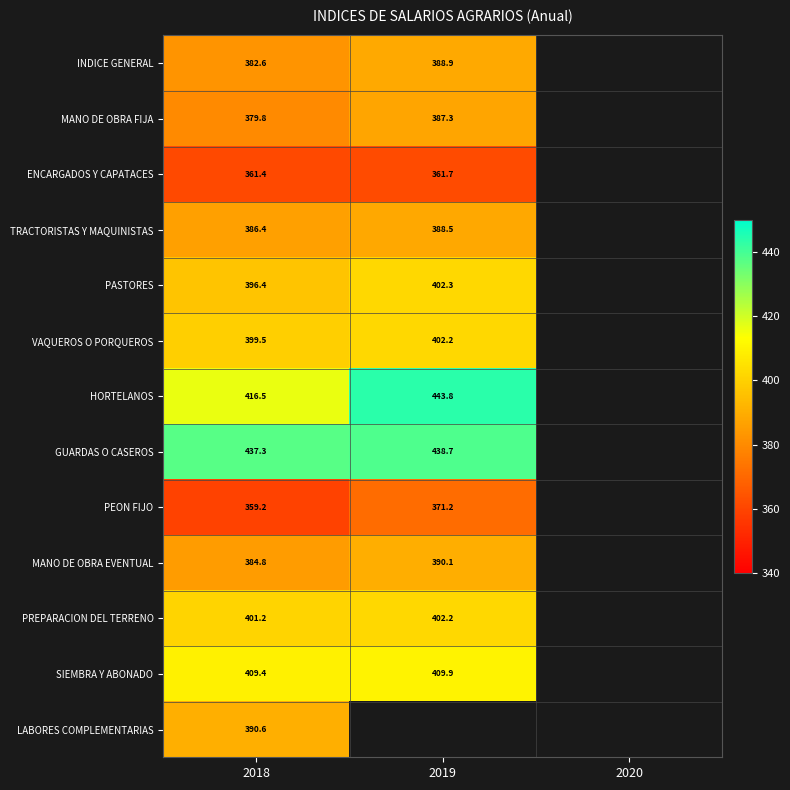

Is the value of INDICE GENERAL at 2018 greater than the value of MANO DE OBRA FIJA at 2019?

No